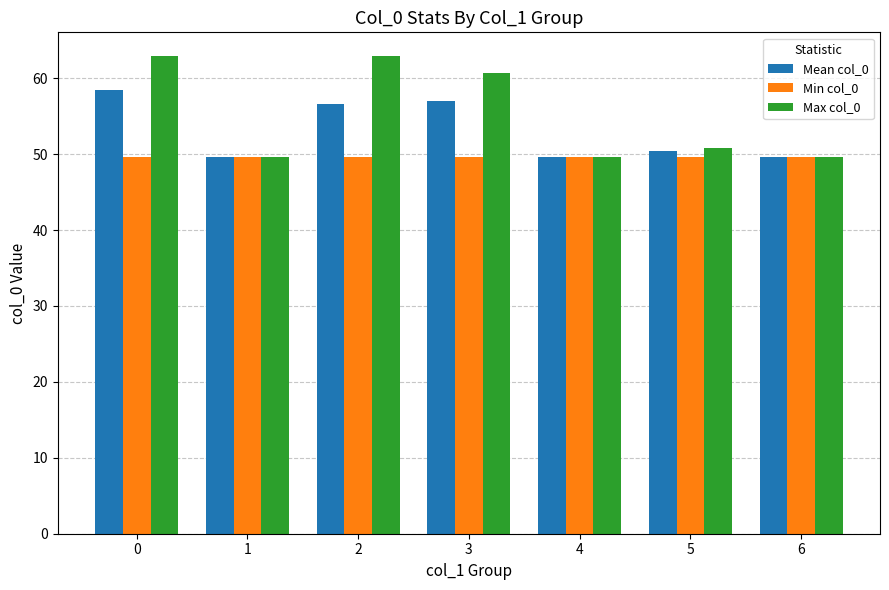

True or false: Min col_0 has a value of 49.7 at 5.

True